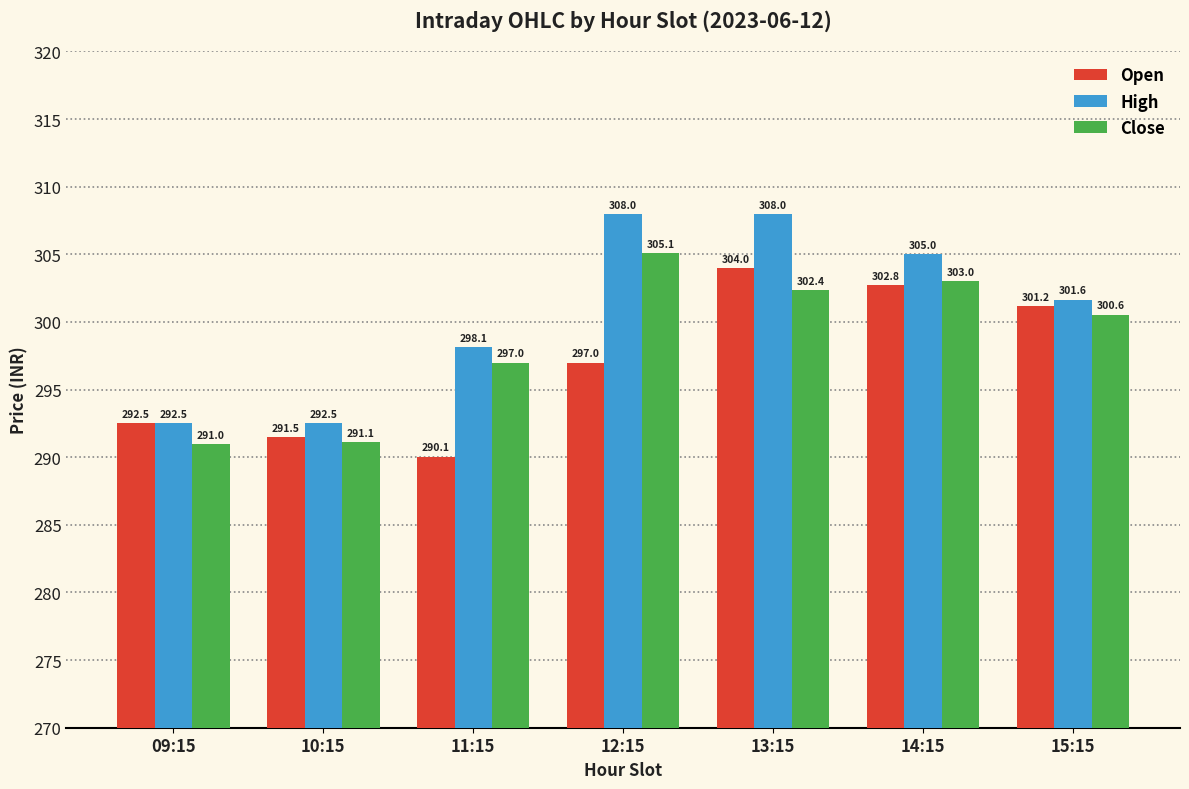

What is the difference between the highest and lowest values at 11:15?

8.1